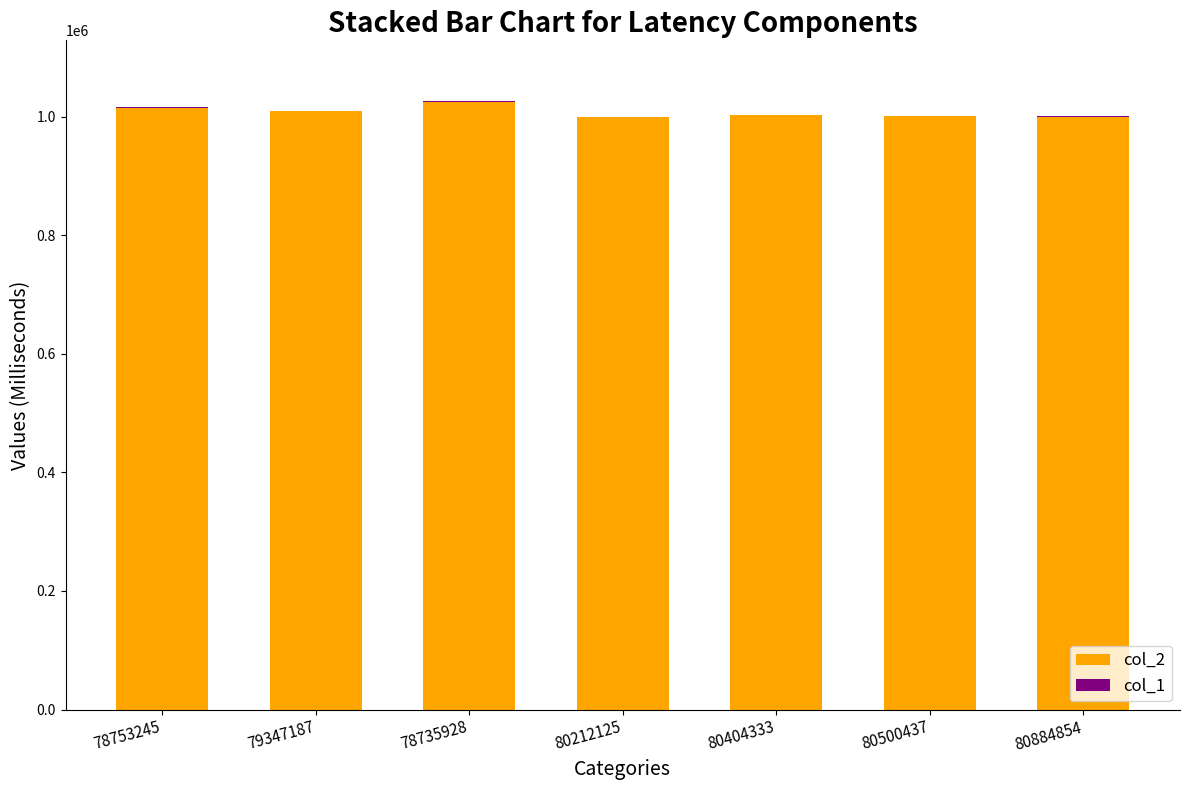

Is it true that col_2 equals 214193 at 78753245?

False